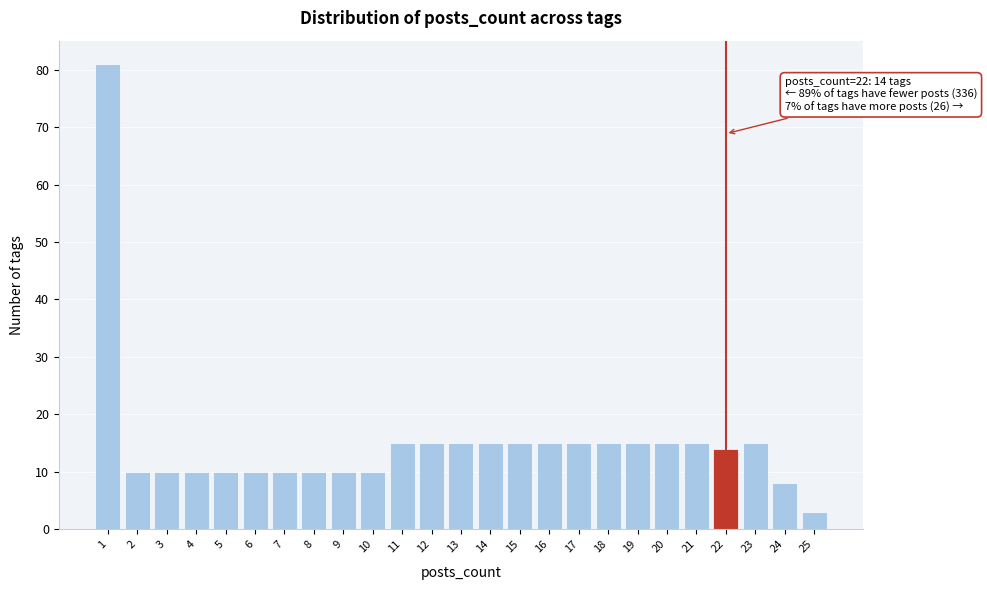

Over which range of the x-axis is the bar tallest?

0.5 to 1.5